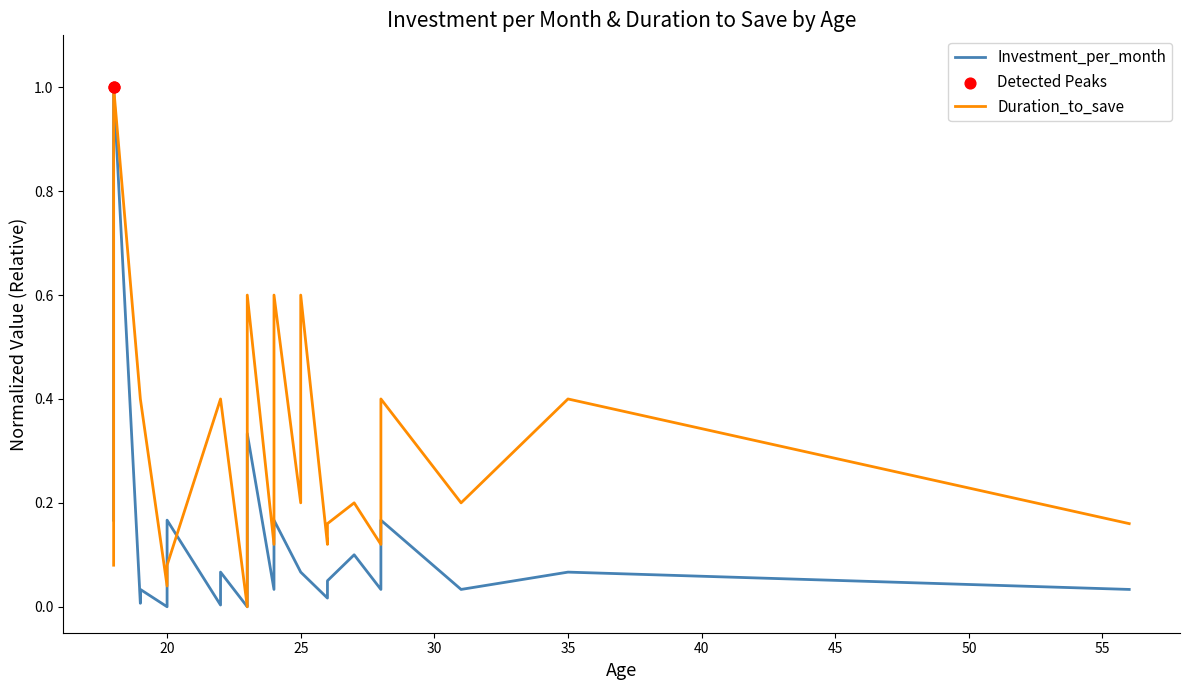

What are all the series names shown in the legend?

Investment_per_month, Duration_to_save